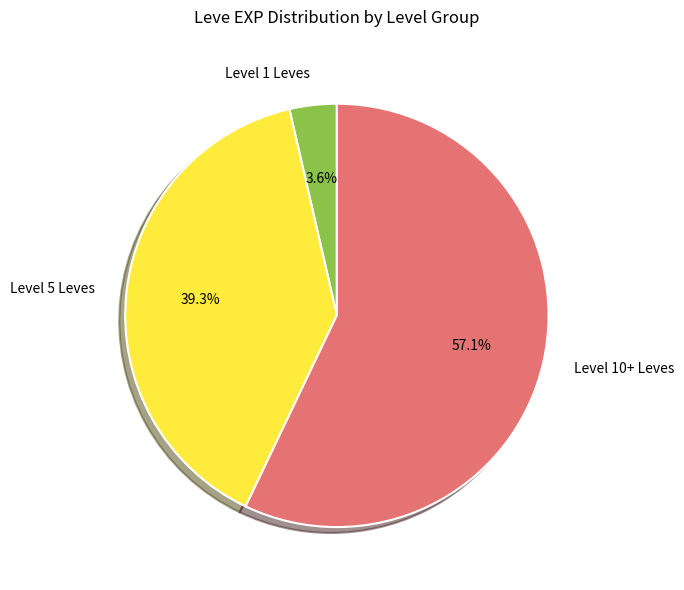

Which category has the biggest portion of the pie?

Level 10+ Leves